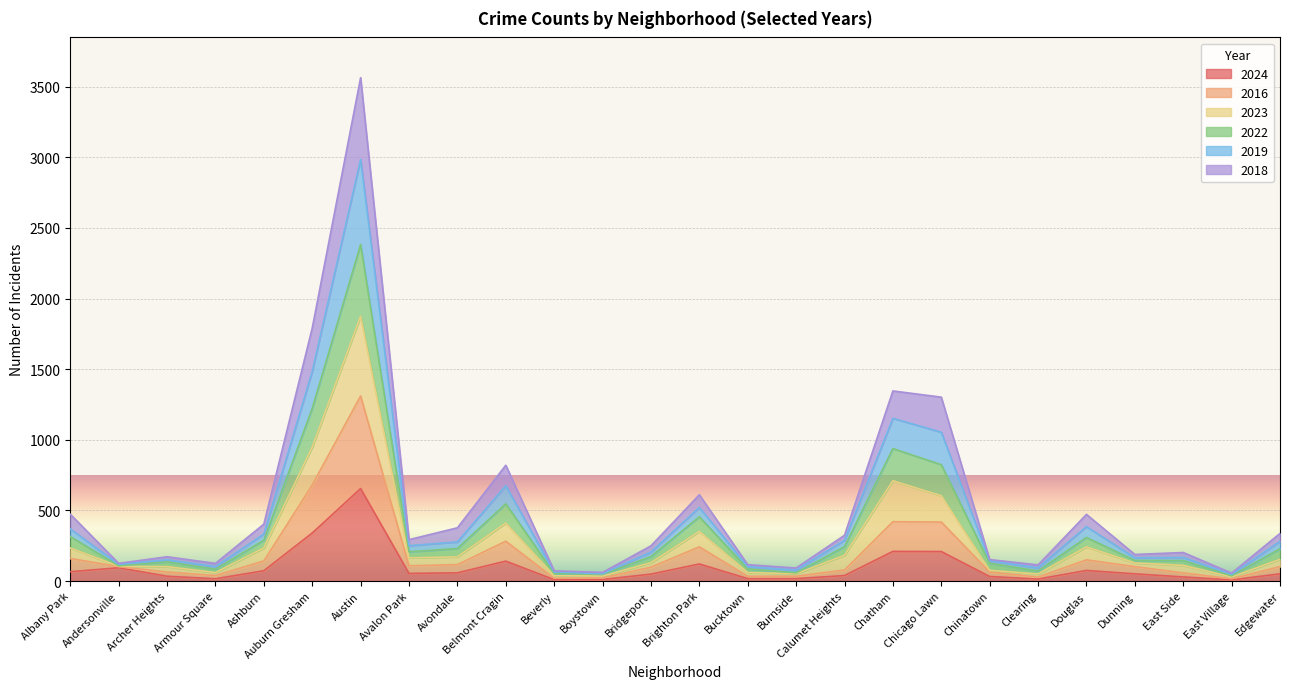

What position from the left is Austin?

7